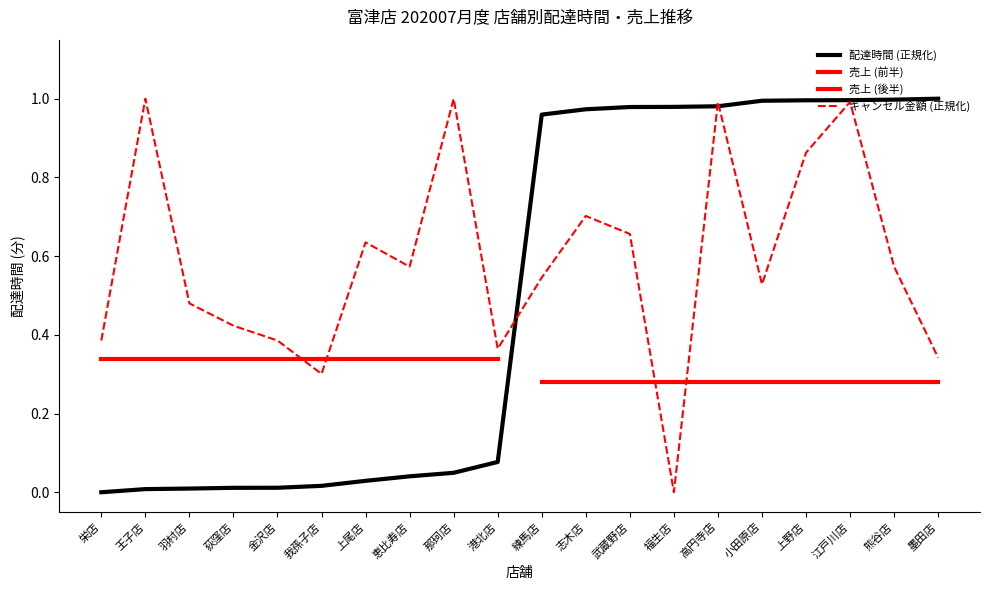

What is the sum of the store_delta values at 羽村店 and 熊谷店?

1.0